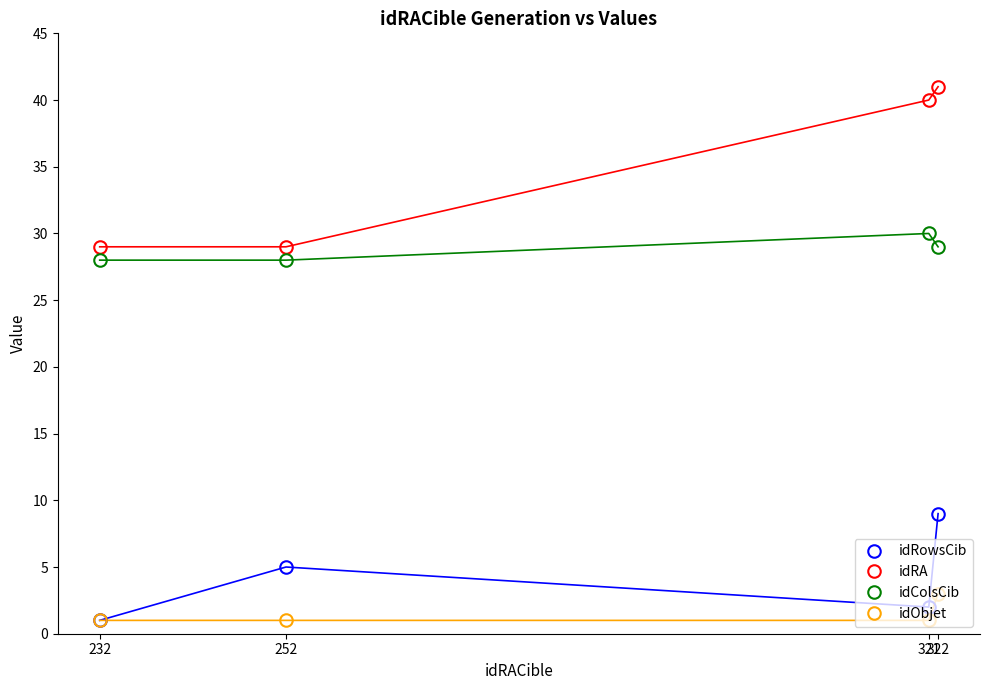

Between 252 and 322, which series saw the biggest shift?

idRA